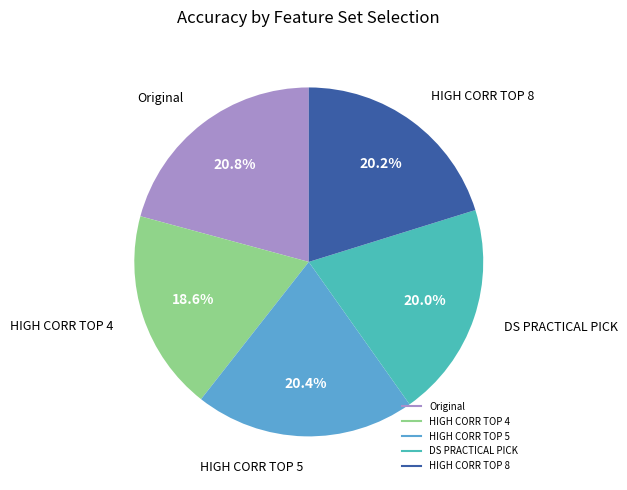

Is there a majority slice in this chart?

No